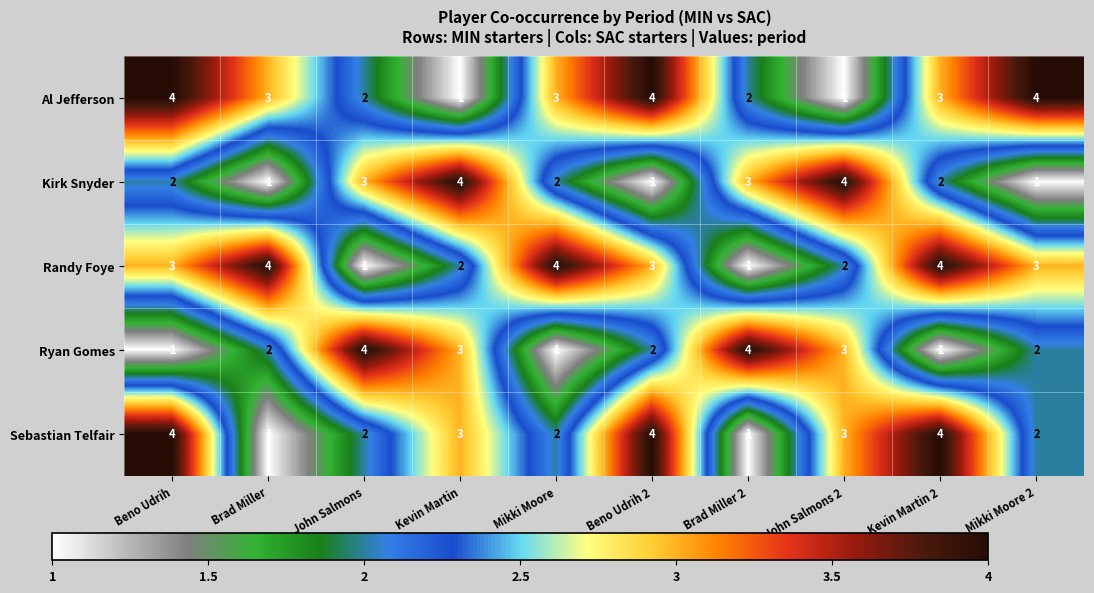

What is the average value of the Al Jefferson series?

3